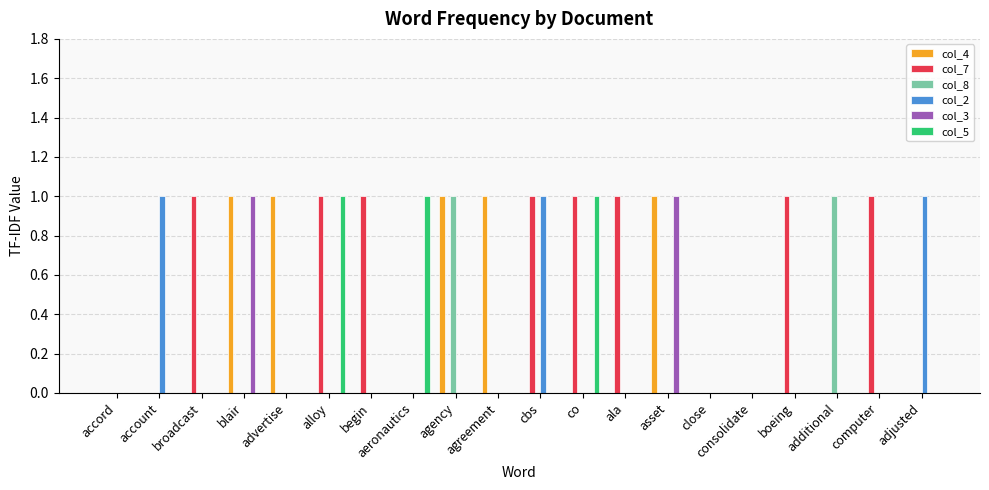

Are the bars horizontal?

No